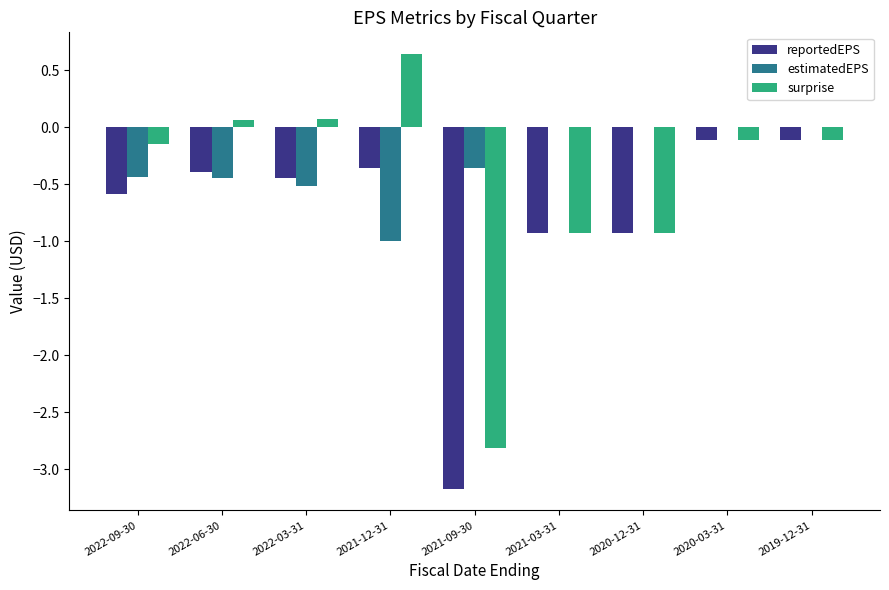

Between 2022-09-30 and 2020-03-31, which series saw the biggest shift?

reportedEPS